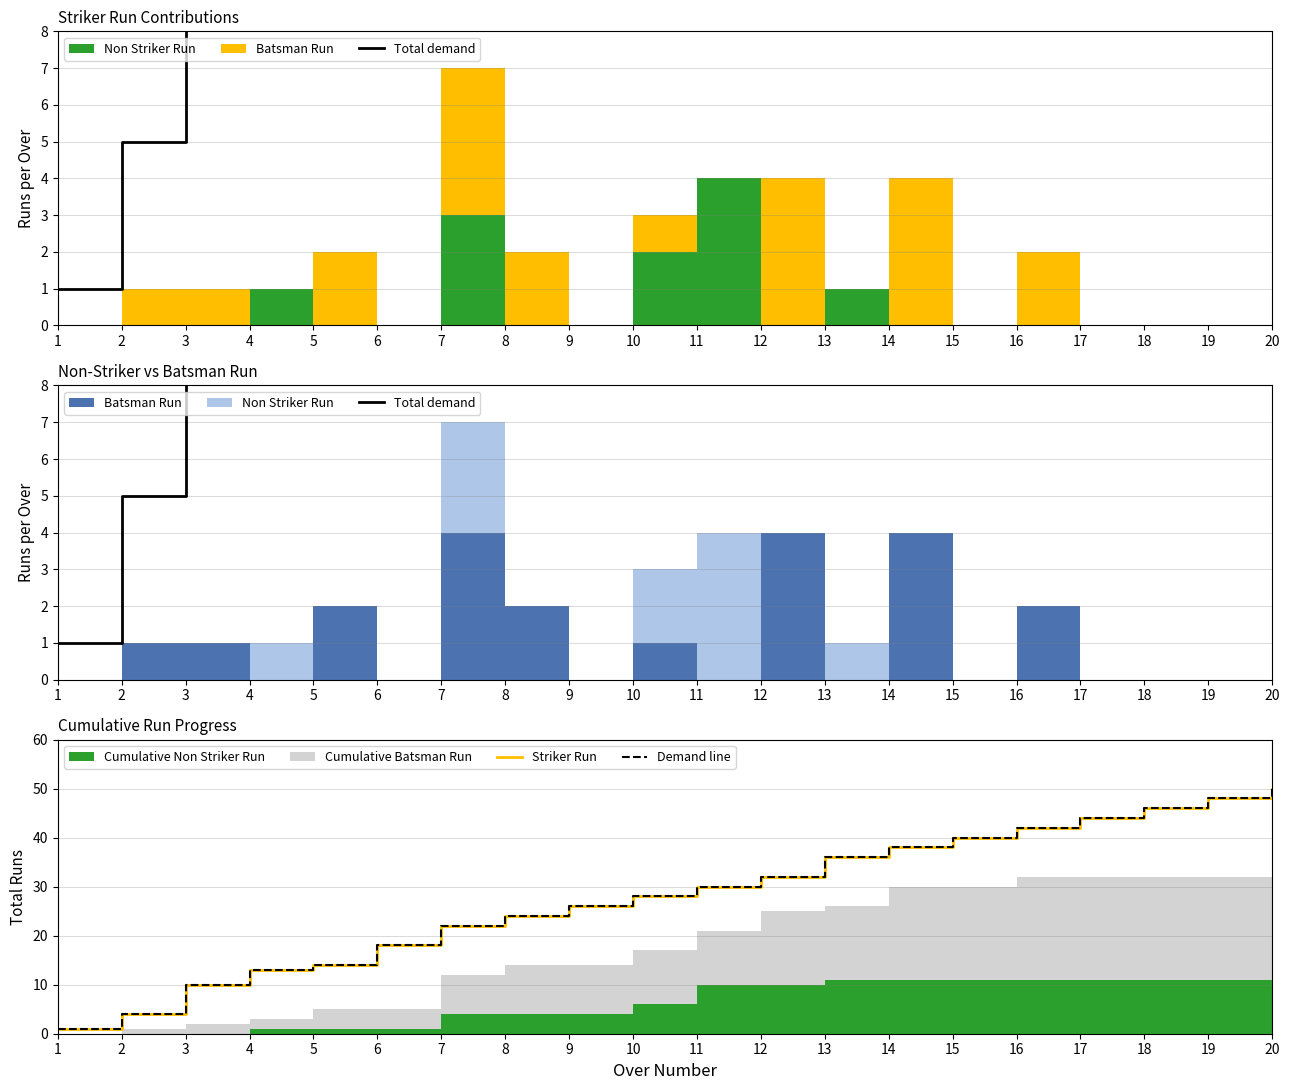

Reading right to left, what are all the values shown in this chart?

Total demand: 52	48	46	44	42	40	42	37	36	34	31	26	26	25	18	16	14	11	5	1
Striker Run: 50	48	46	44	42	40	38	36	32	30	28	26	24	22	18	14	13	10	4	1
Demand line: 50	48	46	44	42	40	38	36	32	30	28	26	24	22	18	14	13	10	4	1